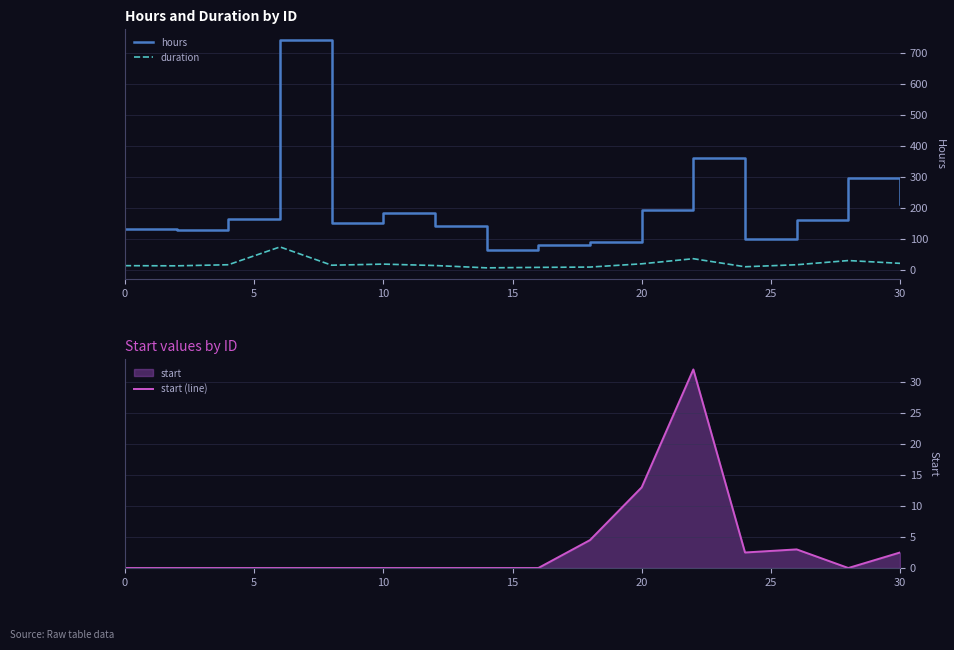

What is the average value of the hours series?

199.6